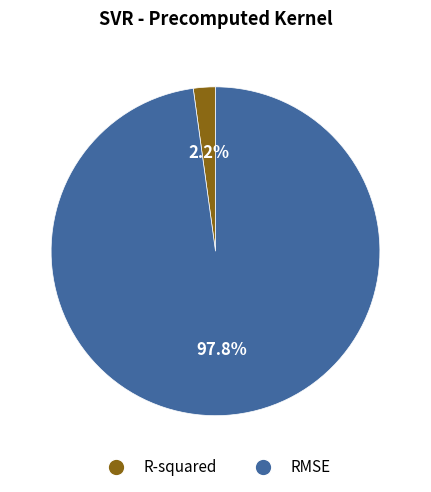

To the nearest percent, what portion does R-squared represent?

2%